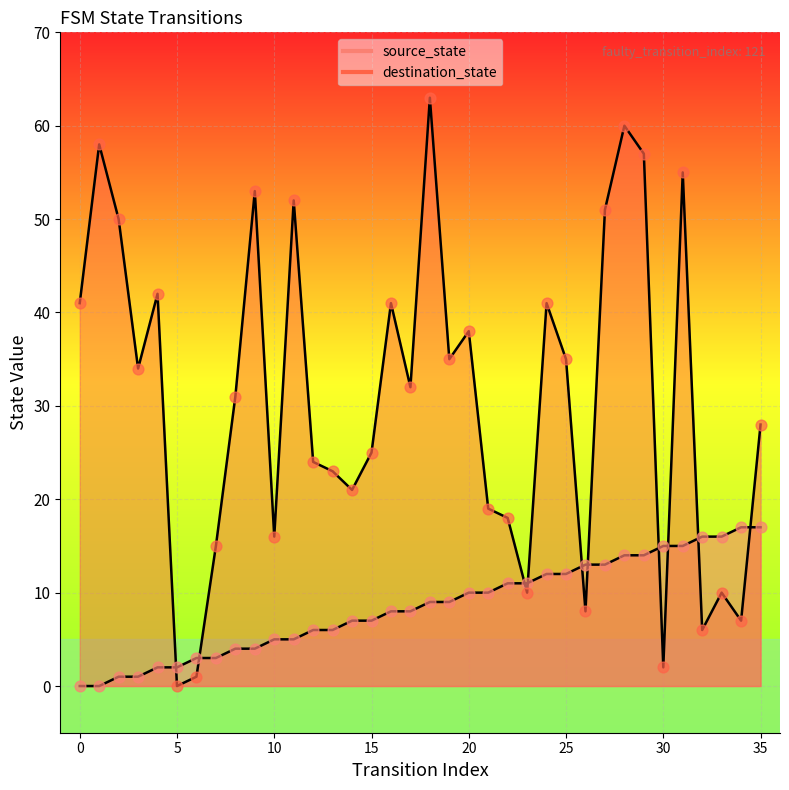

At which category is the sum across all series the highest?

28